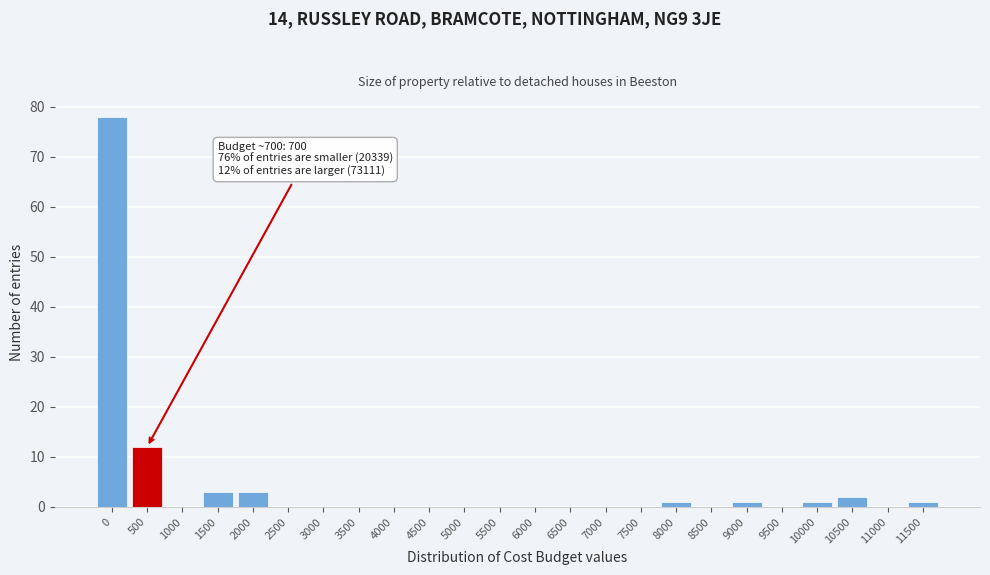

Reading left to right, transcribe all the data shown in this chart.

0=78	500=12	1000=0	1500=3	2000=3	2500=0	3000=0	3500=0	4000=0	4500=0	5000=0	5500=0	6000=0	6500=0	7000=0	7500=0	8000=1	8500=0	9000=1	9500=0	10000=1	10500=2	11000=0	11500=1